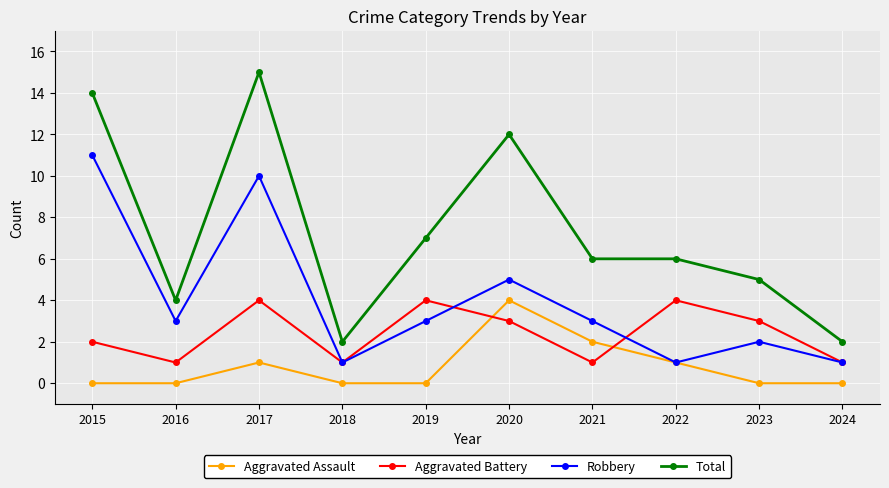

Is it true that Robbery equals 1 at 2024?

True